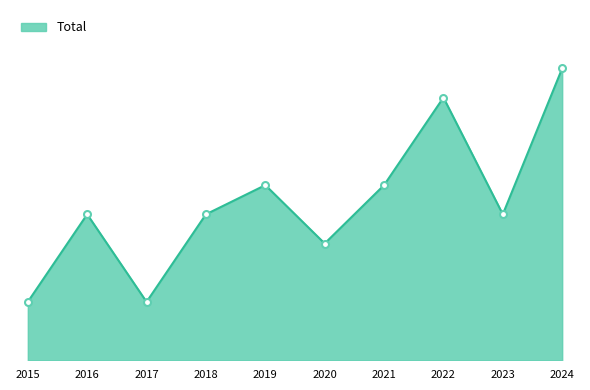

True or false: there are more than 2 points higher than both neighbors.

True